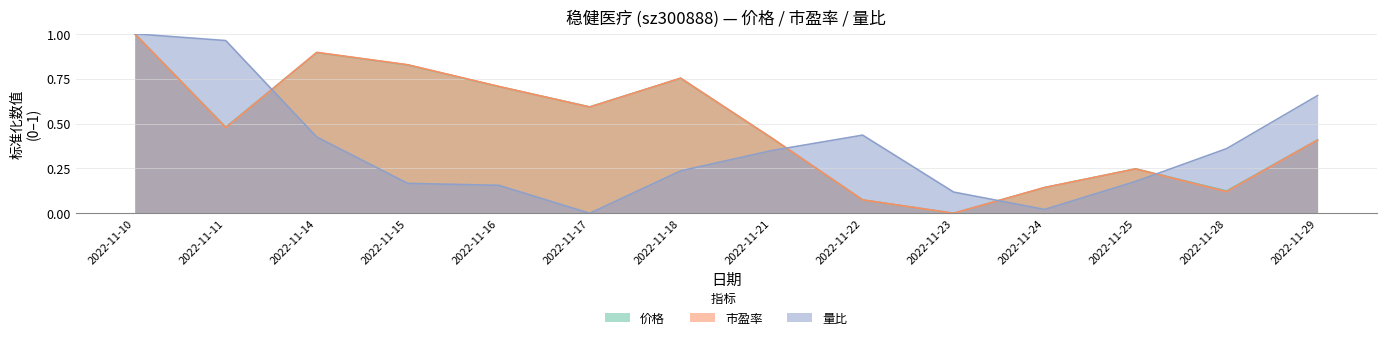

The value of 量比 at 2022-11-14 is 0.4. True or false?

True